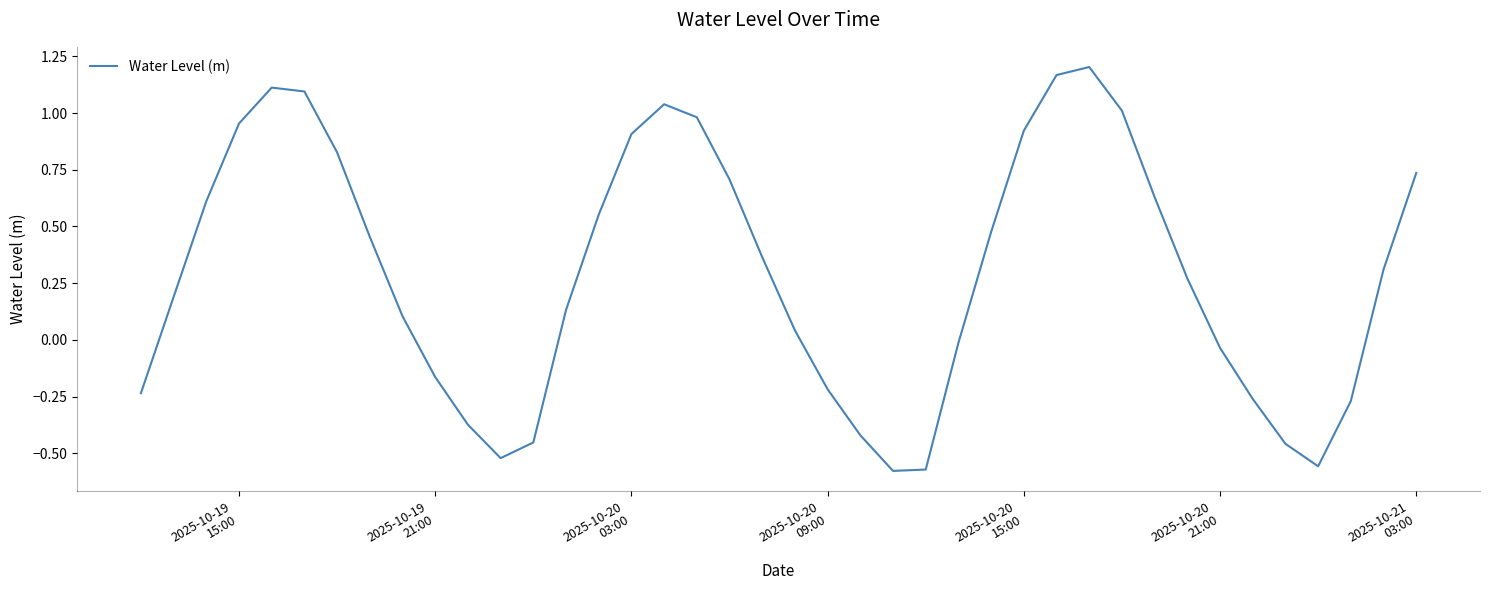

What is the difference between the maximum and minimum values?

1.8